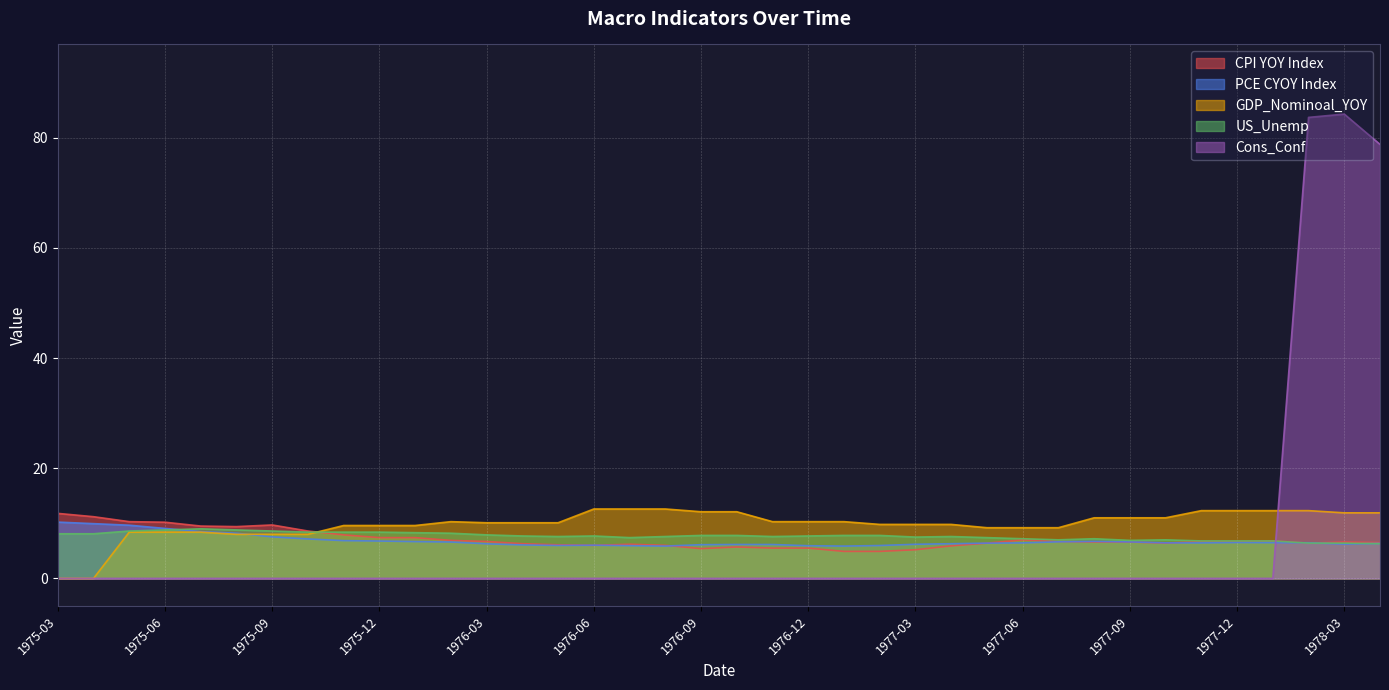

At 1977-12, list the series in order from largest to smallest.

GDP_Nominoal_YOY, US_Unemp, CPI YOY Index, PCE CYOY Index, Cons_Conf